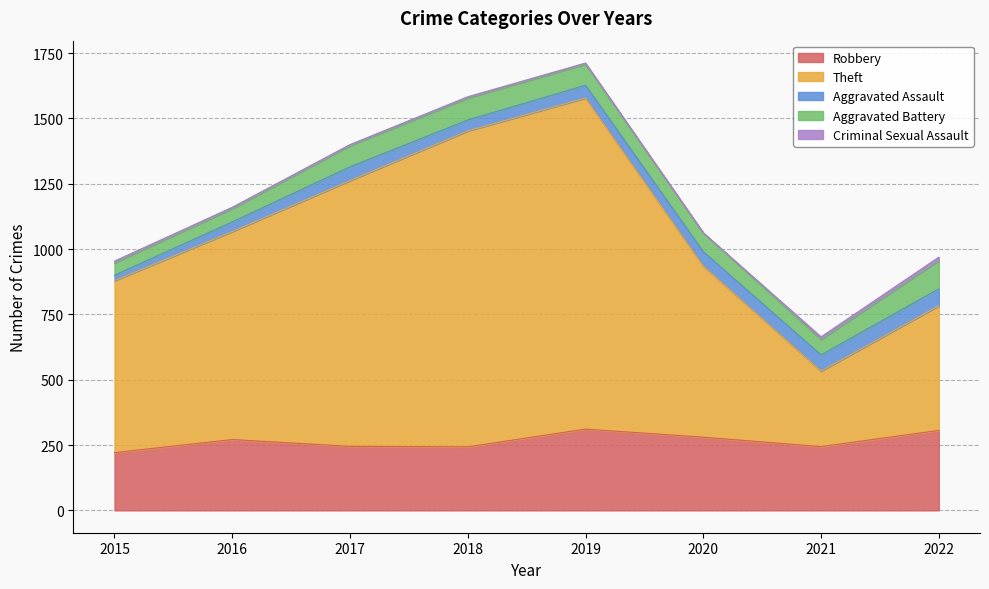

After their last crossing, which series has the higher values: Aggravated Assault or Aggravated Battery?

Aggravated Battery